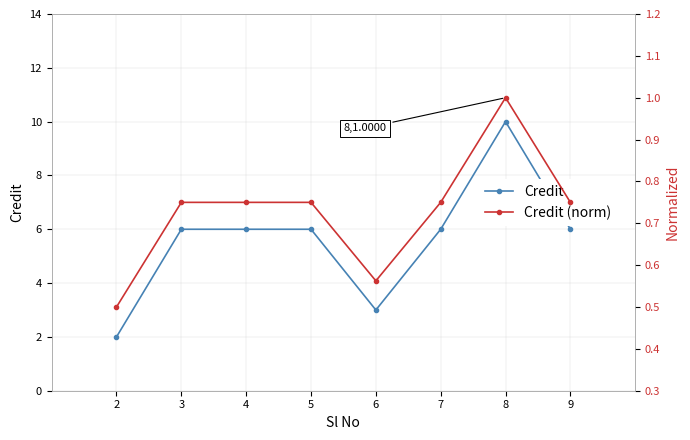

How many interior local peaks does the Credit series have?

1